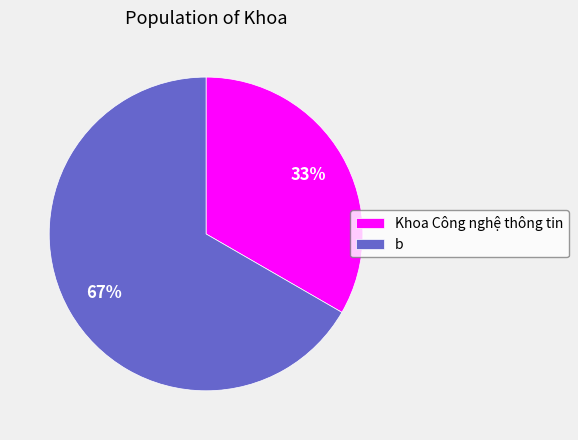

Which slice is the smallest?

Khoa Công nghệ thông tin